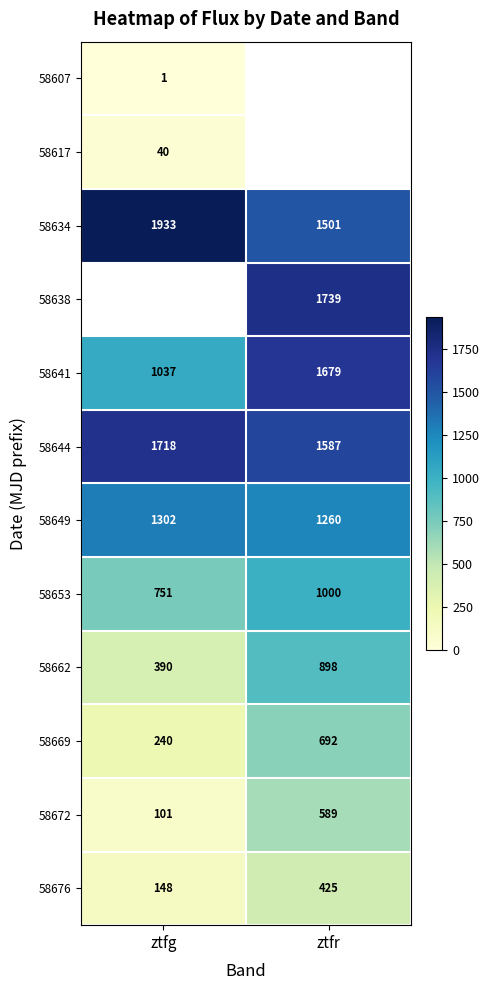

At which label is 58644 closest to 1652?

ztfr